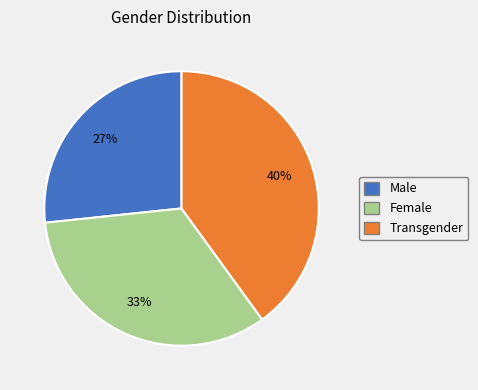

Combined, do Male and Transgender account for over 50%?

Yes